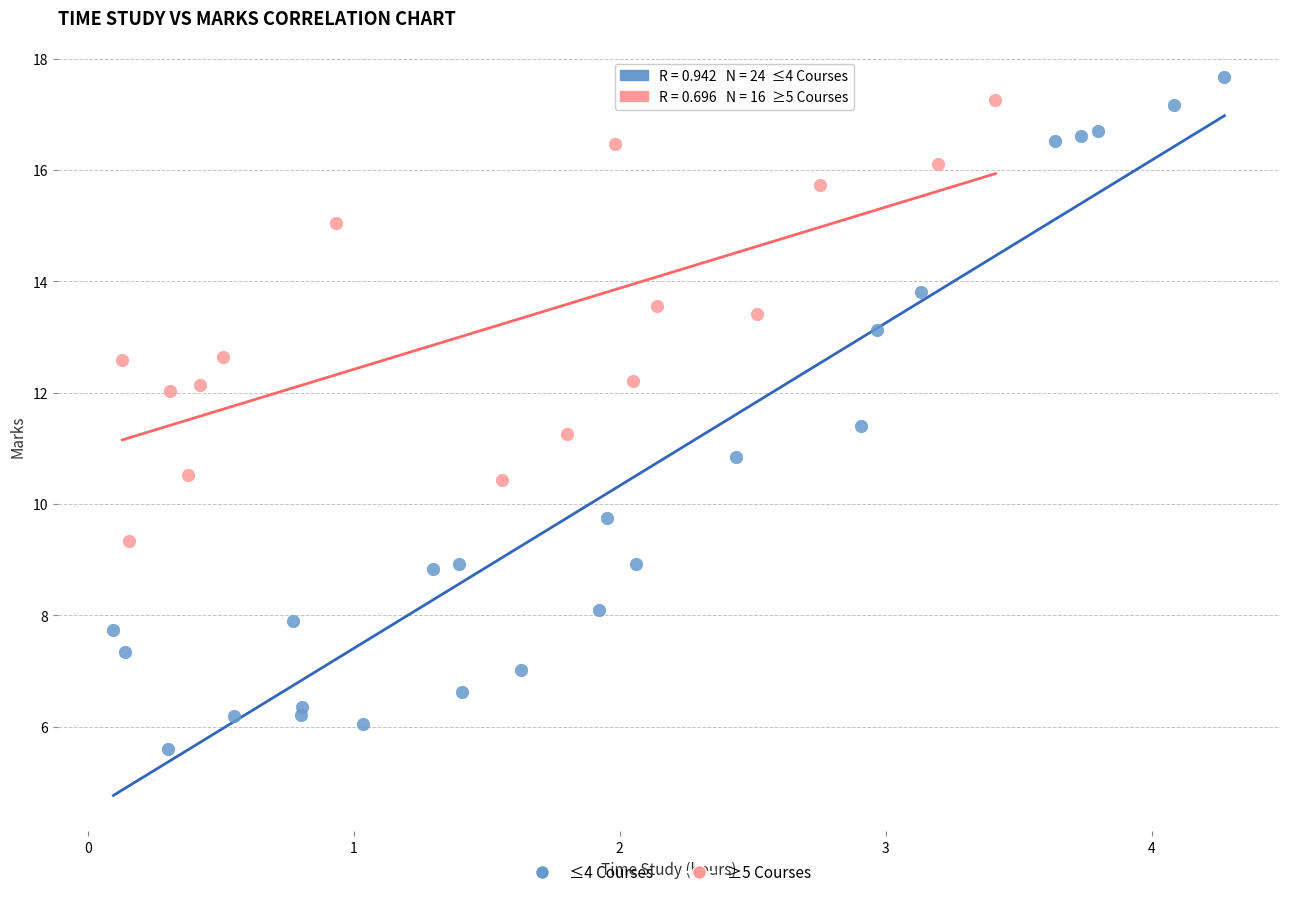

Which series has the widest spread of Y values?

≤4 Courses